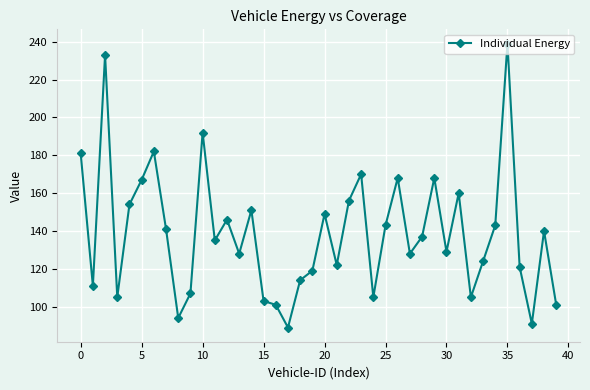

Reading right to left, list all the values displayed in this chart.

101	140	91	121	239	143	124	105	160	129	168	137	128	168	143	105	170	156	122	149	119	114	89	101	103	151	128	146	135	192	107	94	141	182	167	154	105	233	111	181